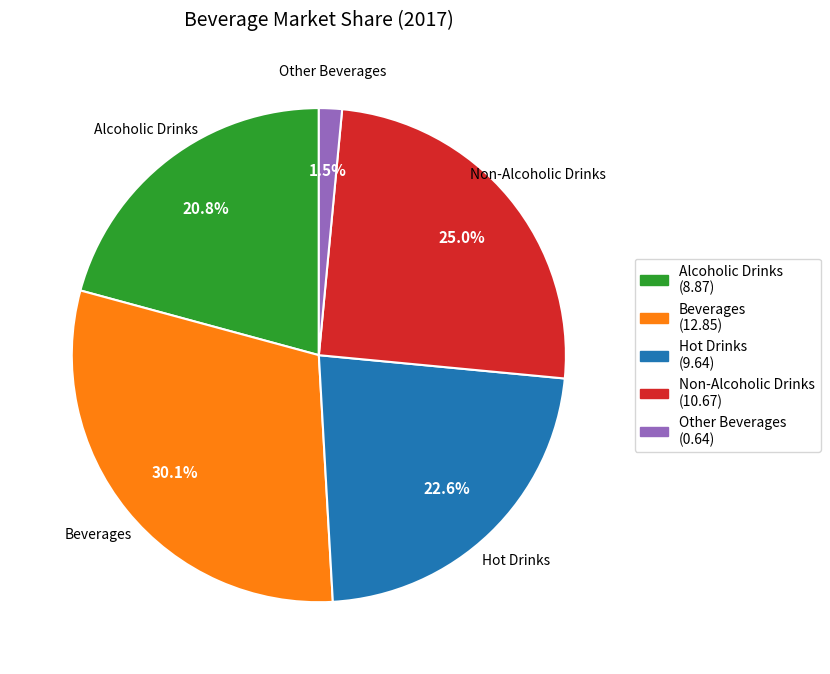

Between Hot Drinks and Other Beverages, which is larger?

Hot Drinks